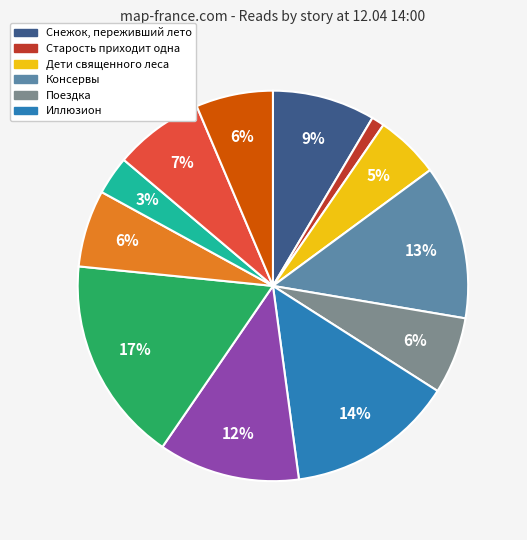

To the nearest percent, what is the difference between the largest and smallest slice percentages?

16%